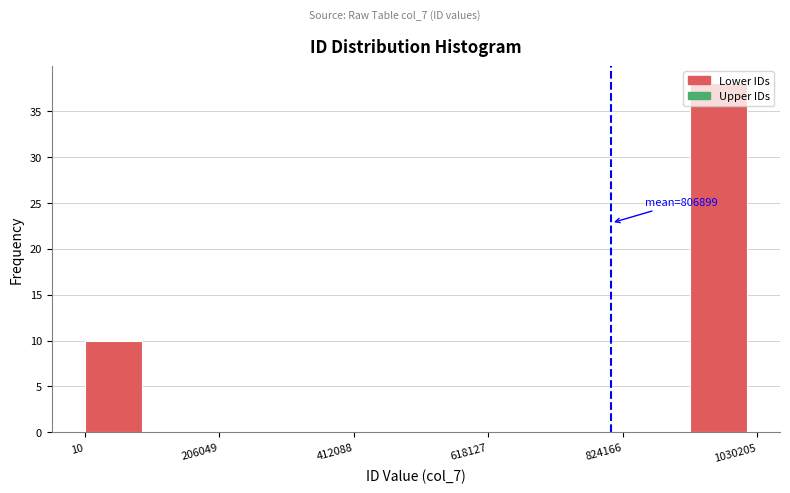

Around what value on the x-axis is the tallest bar? Give the approximate position of its centre, as read against the axis.

950000